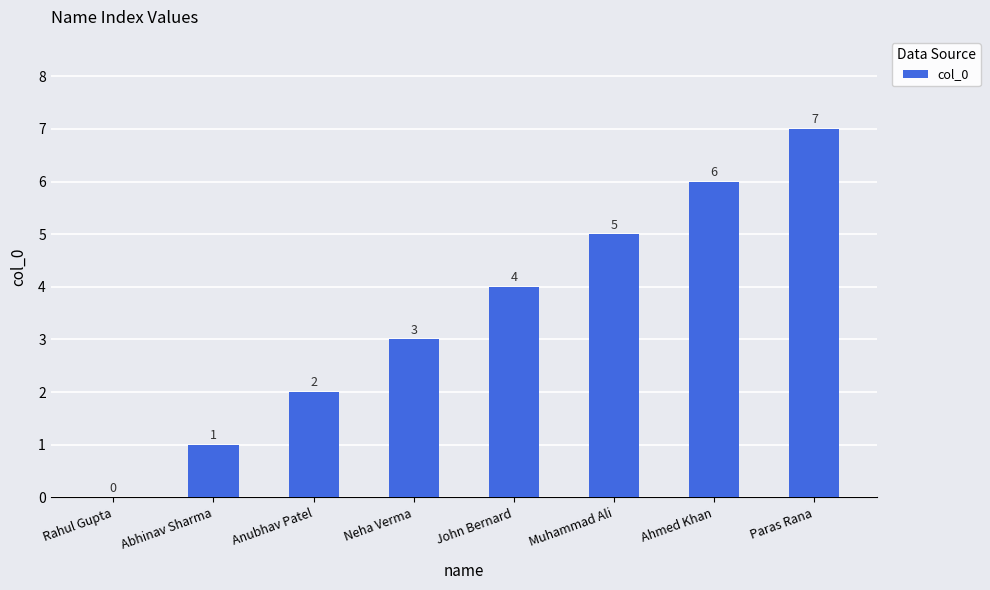

What is the average value?

4